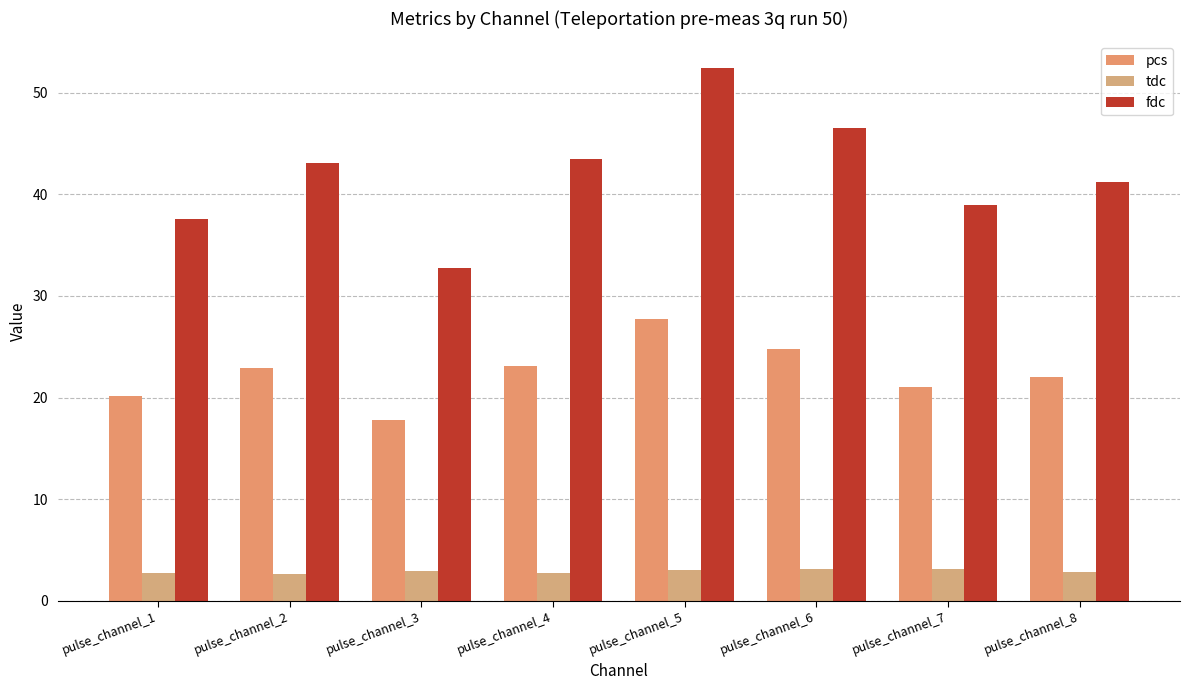

What is the approximate value of fdc at pulse_channel_7?

39.0